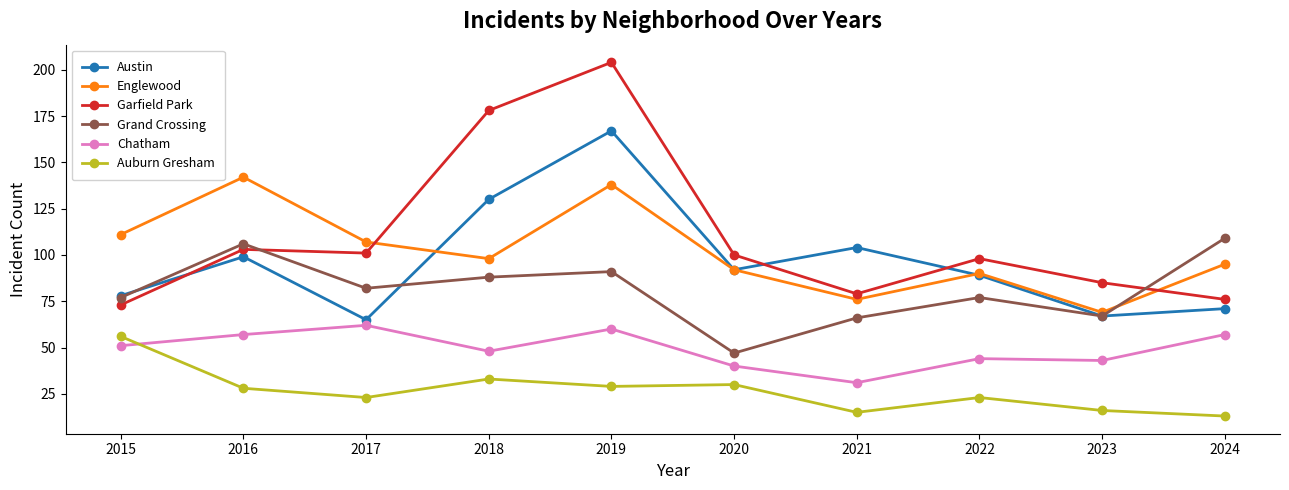

True or false: Englewood and Chatham intersect in this chart.

False